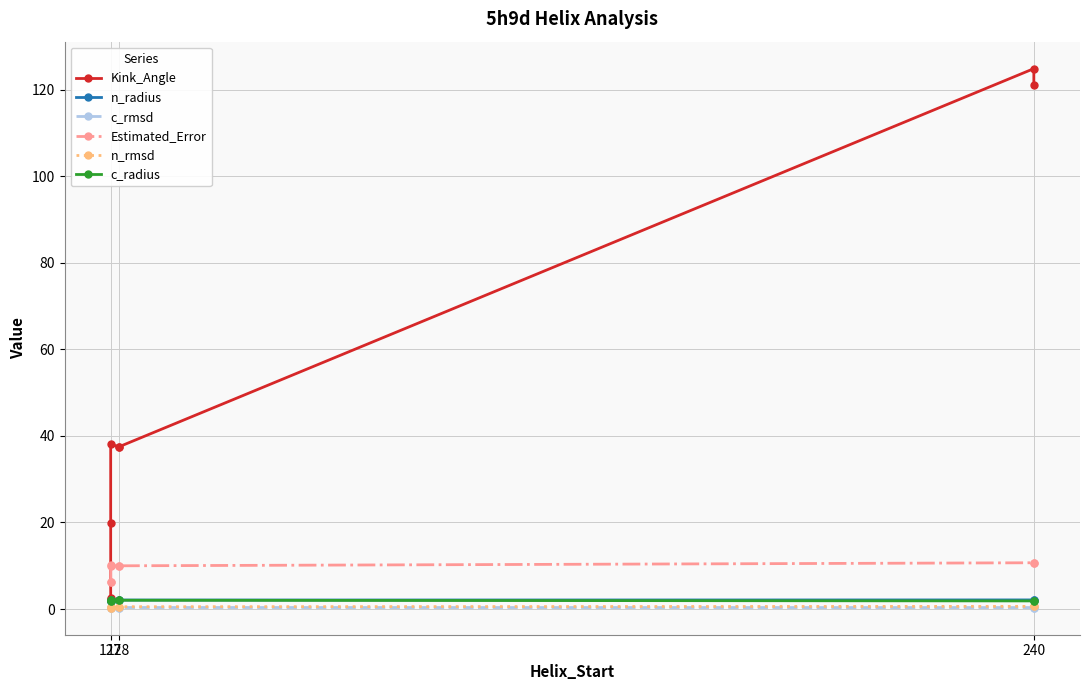

What is the average value of the Kink_Angle series?

48.0